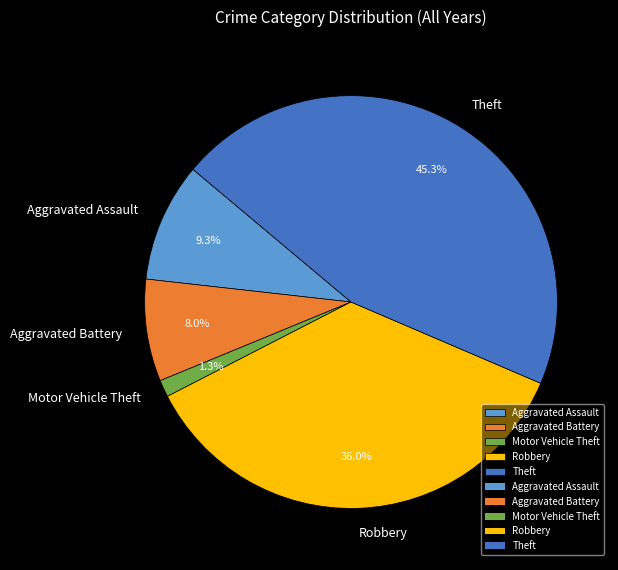

Rank the categories by value from lowest to highest.

Motor Vehicle Theft, Aggravated Battery, Aggravated Assault, Robbery, Theft